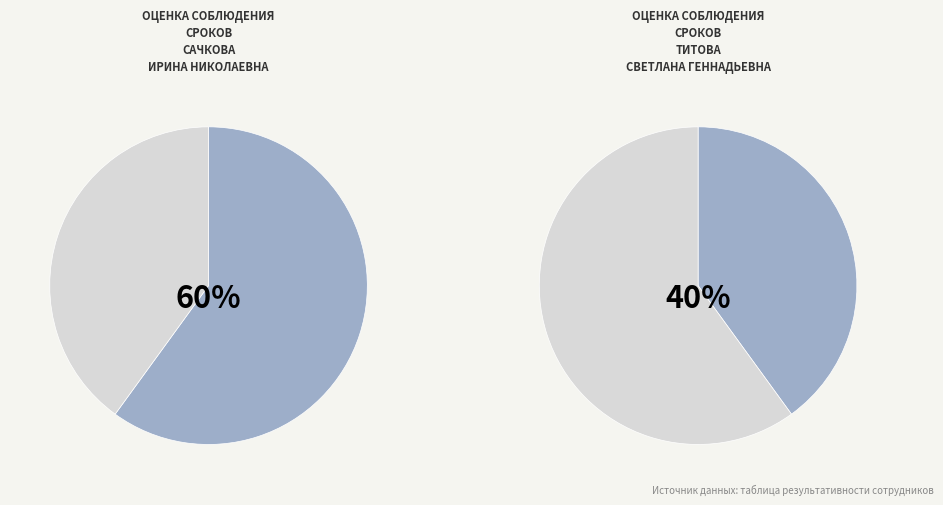

True or false: Сачкова Ирина Николаевна accounts for 69% of the total.

False